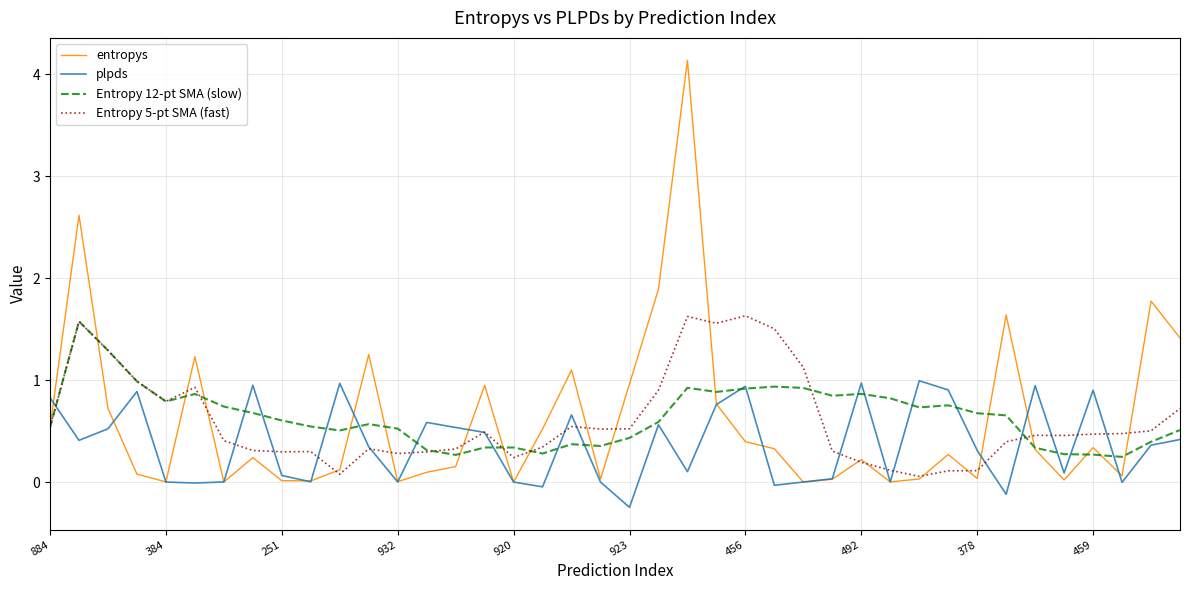

Is it true that plpds equals 1.3 at 459?

False